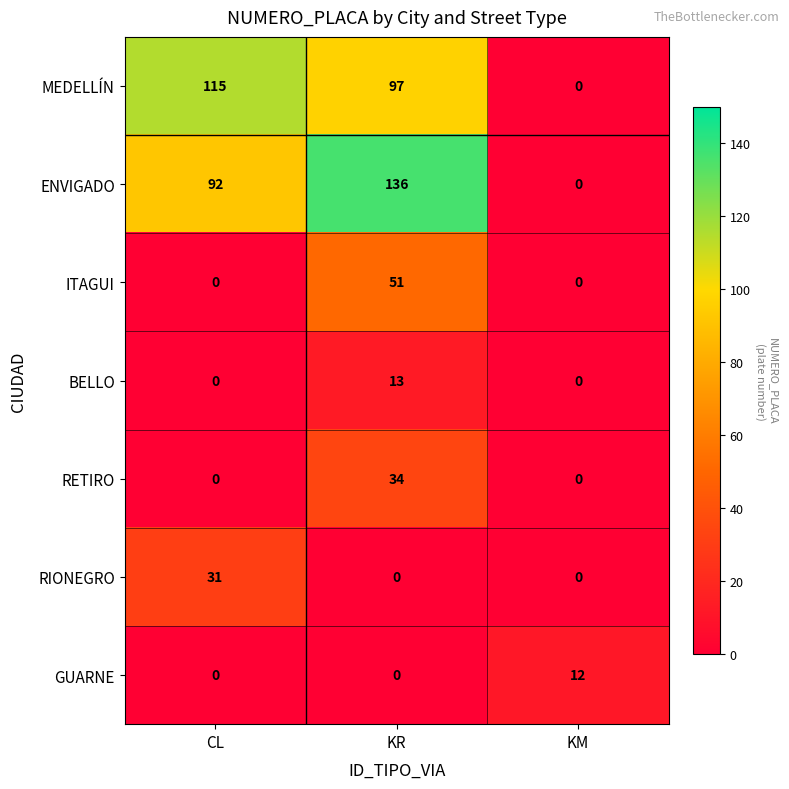

Reading left to right, extract all data points from this chart.

MEDELLÍN: CL=115	KR=97	KM=0
ENVIGADO: CL=92	KR=136	KM=0
ITAGUI: CL=0	KR=51	KM=0
BELLO: CL=0	KR=13	KM=0
RETIRO: CL=0	KR=34	KM=0
RIONEGRO: CL=31	KR=0	KM=0
GUARNE: CL=0	KR=0	KM=12